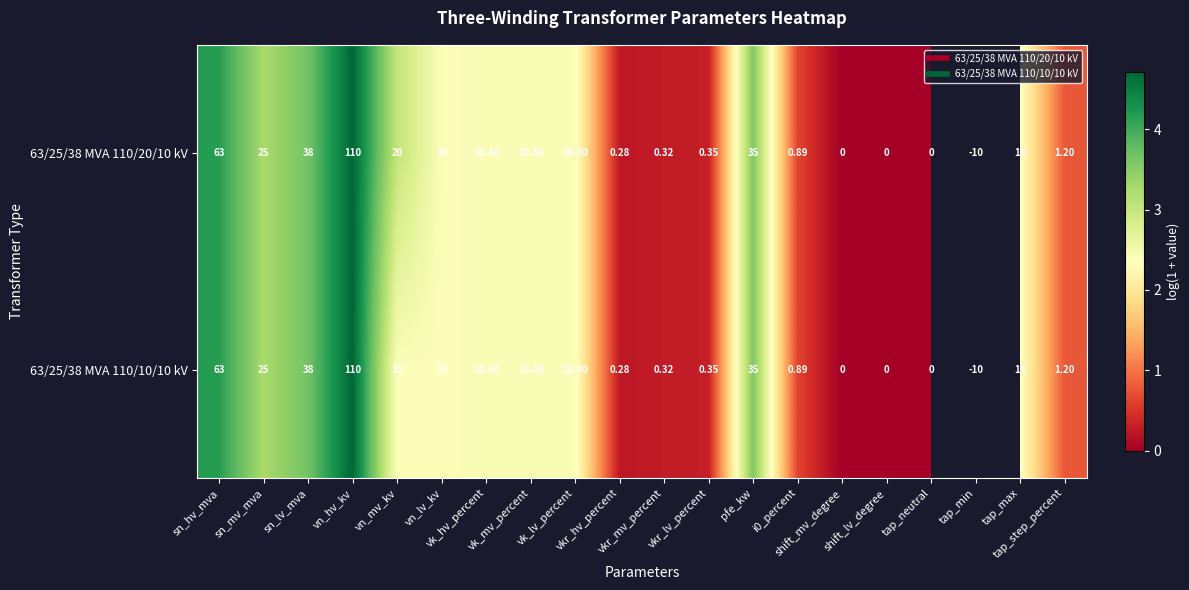

What is the difference between the maximum and minimum values in the 63/25/38 MVA 110/20/10 kV series?

4.7